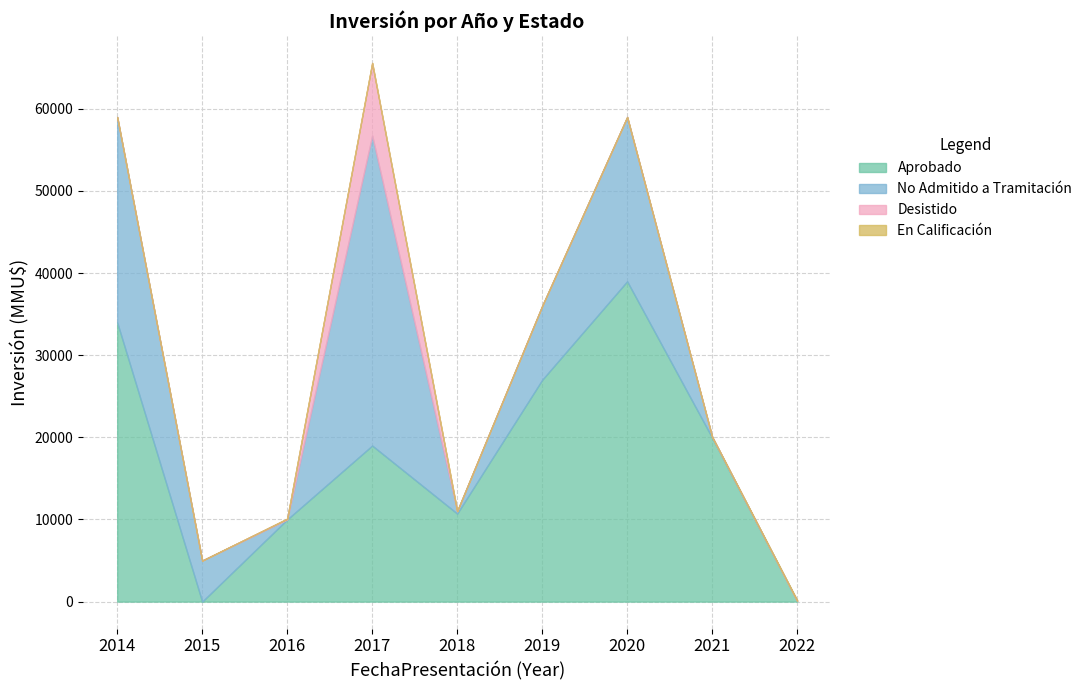

Does the chart have visible grid lines?

Yes